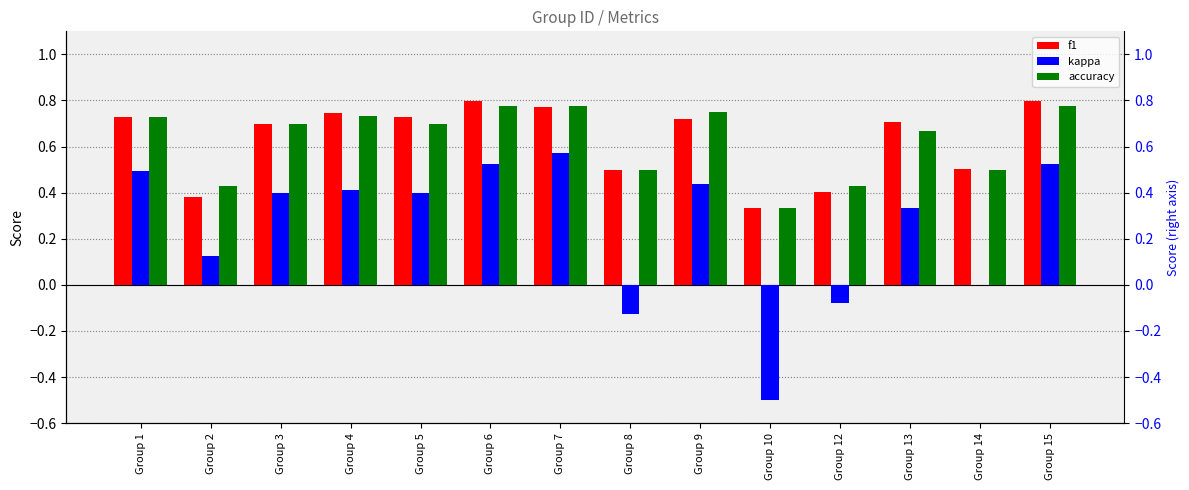

Is the value of accuracy at Group 8 greater than the value of kappa at Group 1?

Yes